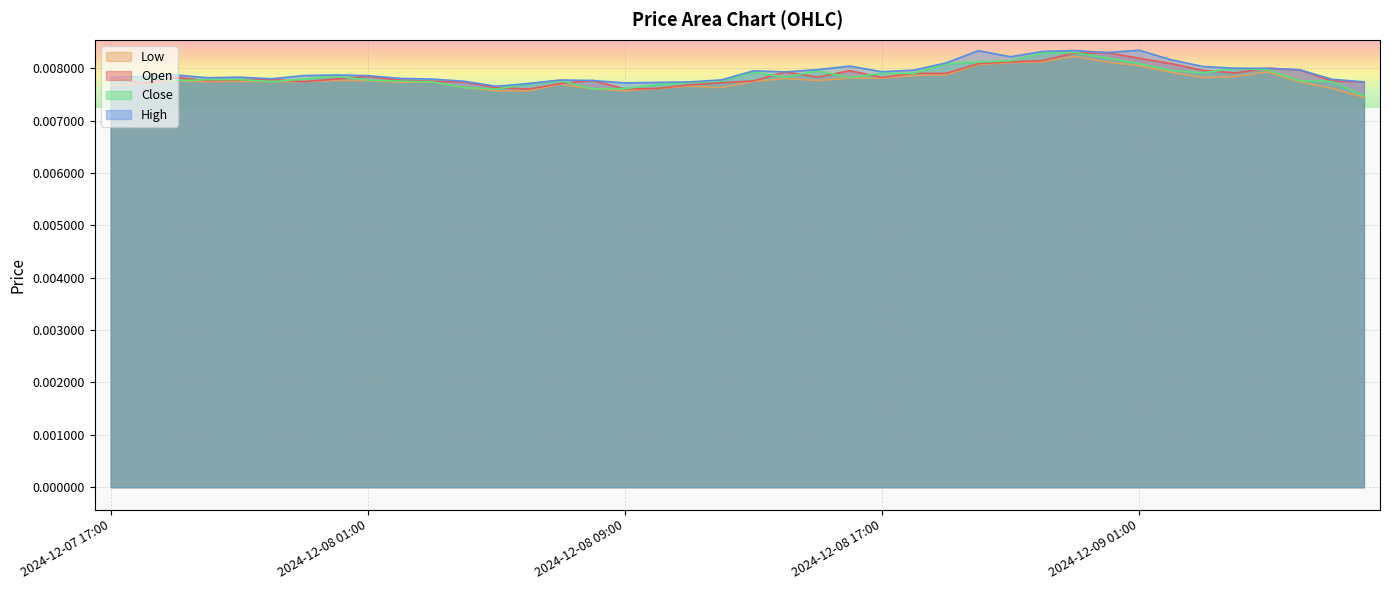

What are all the series names shown in the legend?

Low, Open, Close, High